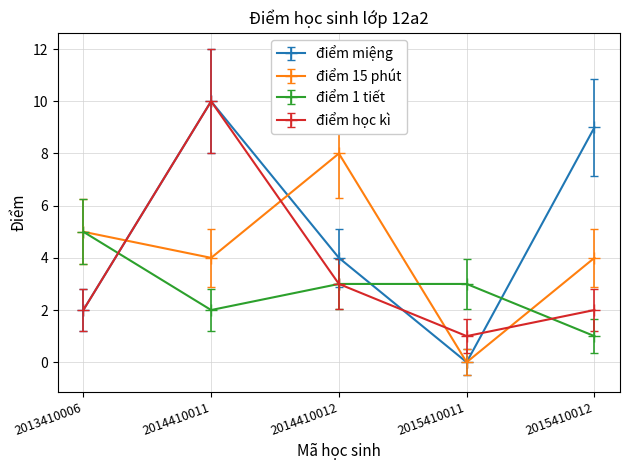

What is the total value across all series at 2013410006?

14